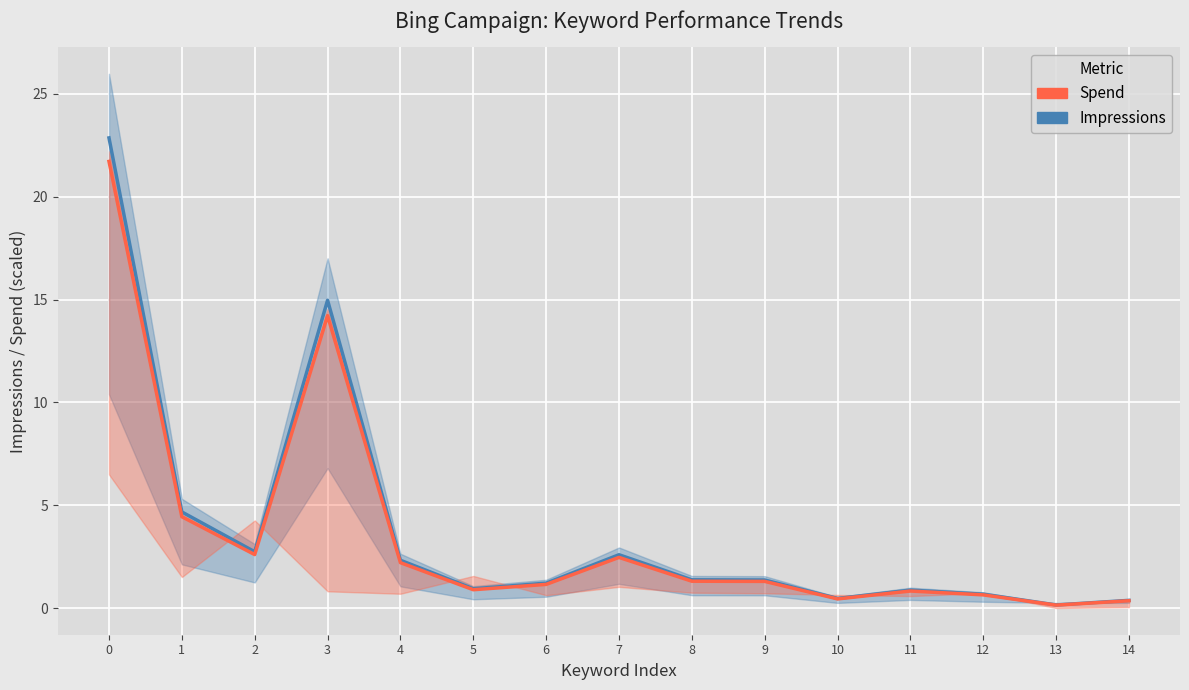

In Impressions (scaled), how many points are lower than both neighbors (excluding endpoints)?

4